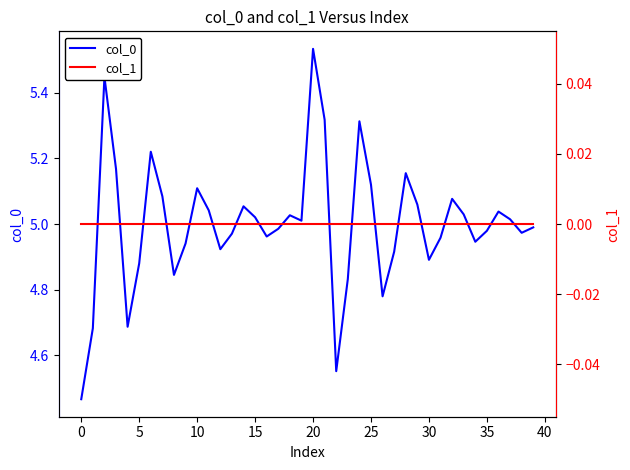

Which series has the largest total across all categories?

col_0